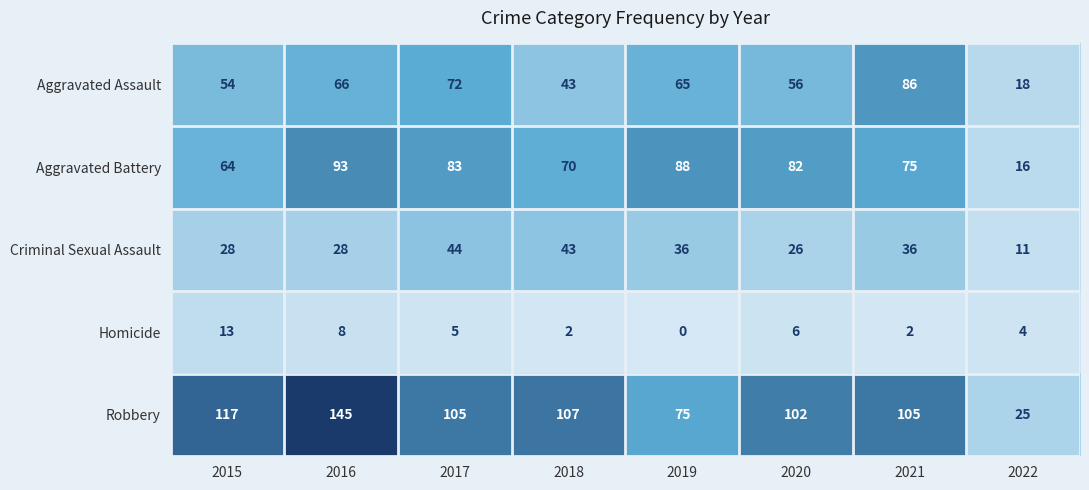

At which category does the chart reach its minimum across all series?

2019